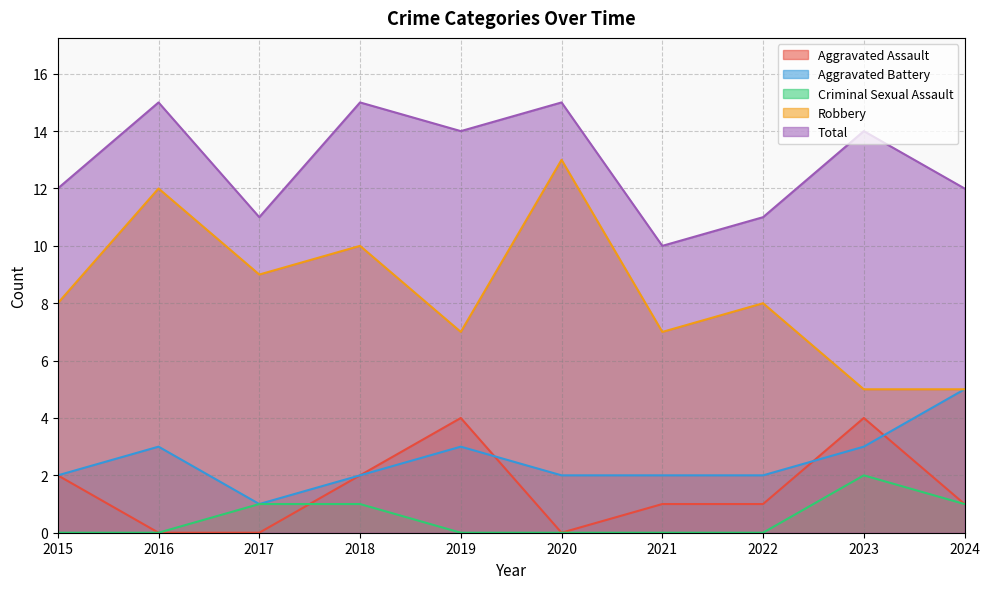

Reading left to right, list all the values displayed in this chart.

Aggravated Assault: 2	0	0	2	4	0	1	1	4	1
Aggravated Battery: 2	3	1	2	3	2	2	2	3	5
Criminal Sexual Assault: 0	0	1	1	0	0	0	0	2	1
Robbery: 8	12	9	10	7	13	7	8	5	5
Total: 12	15	11	15	14	15	10	11	14	12